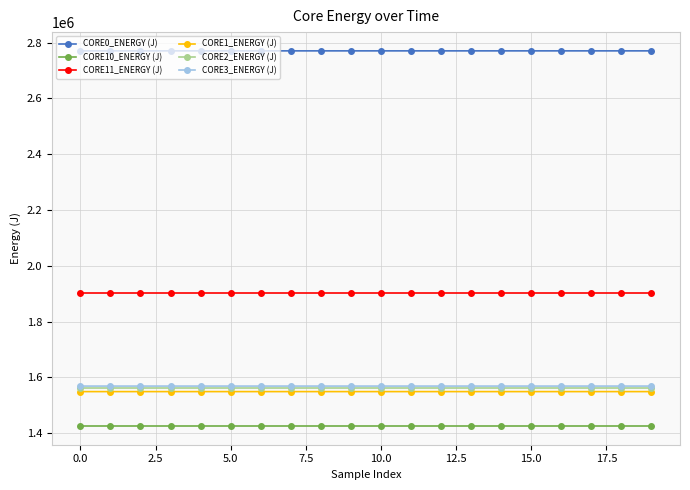

What is the minimum value for CORE3_ENERGY (J)?

1568699.7